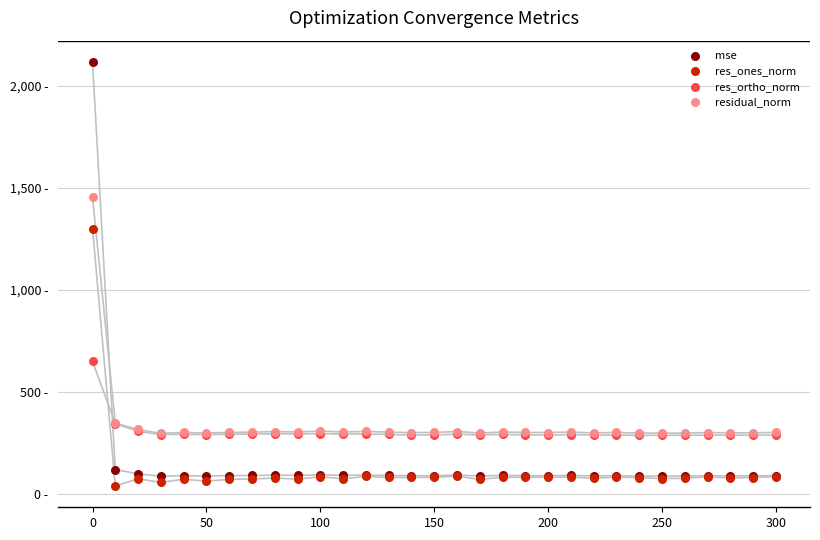

What are all the series names shown in the legend?

mse, res_ones_norm, res_ortho_norm, residual_norm